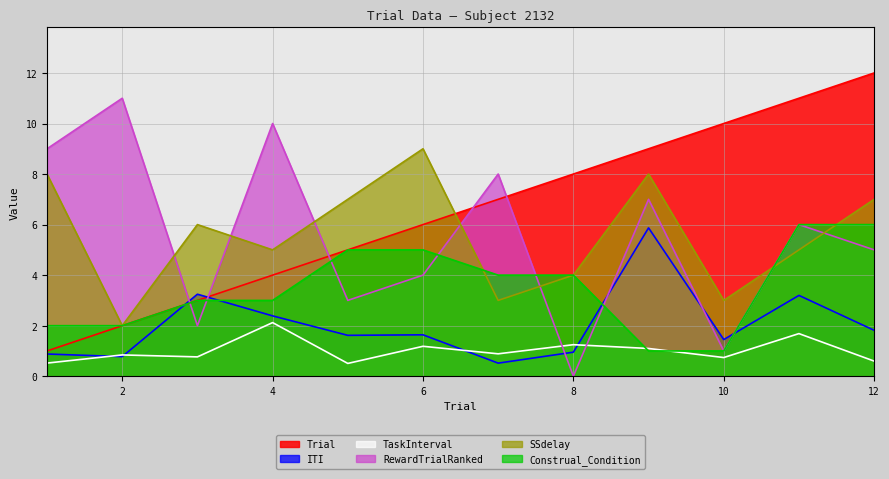

List the series in order of their peak value, lowest first.

TaskInterval, ITI, Construal_Condition, SSdelay, RewardTrialRanked, Trial